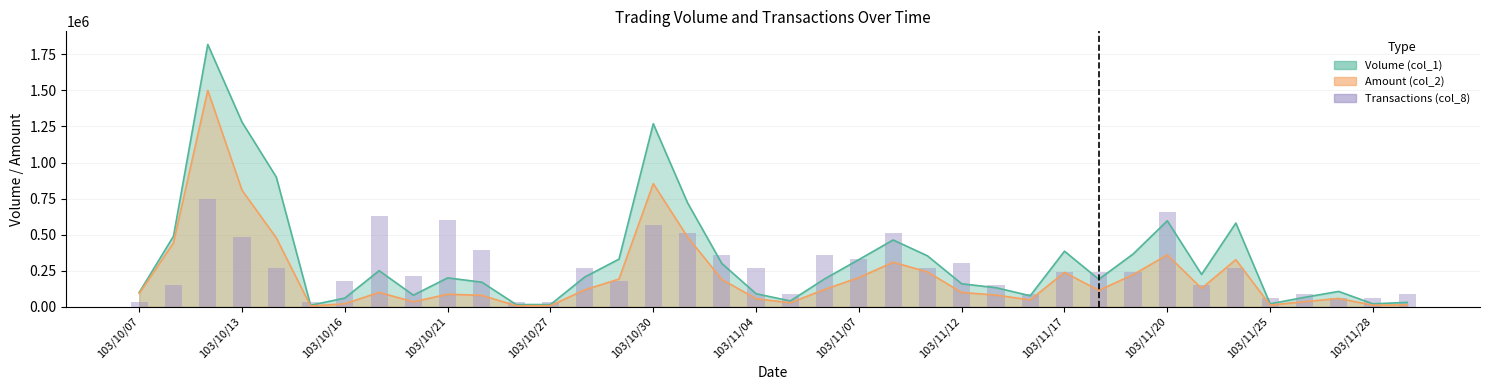

What position from the left is 37?

38